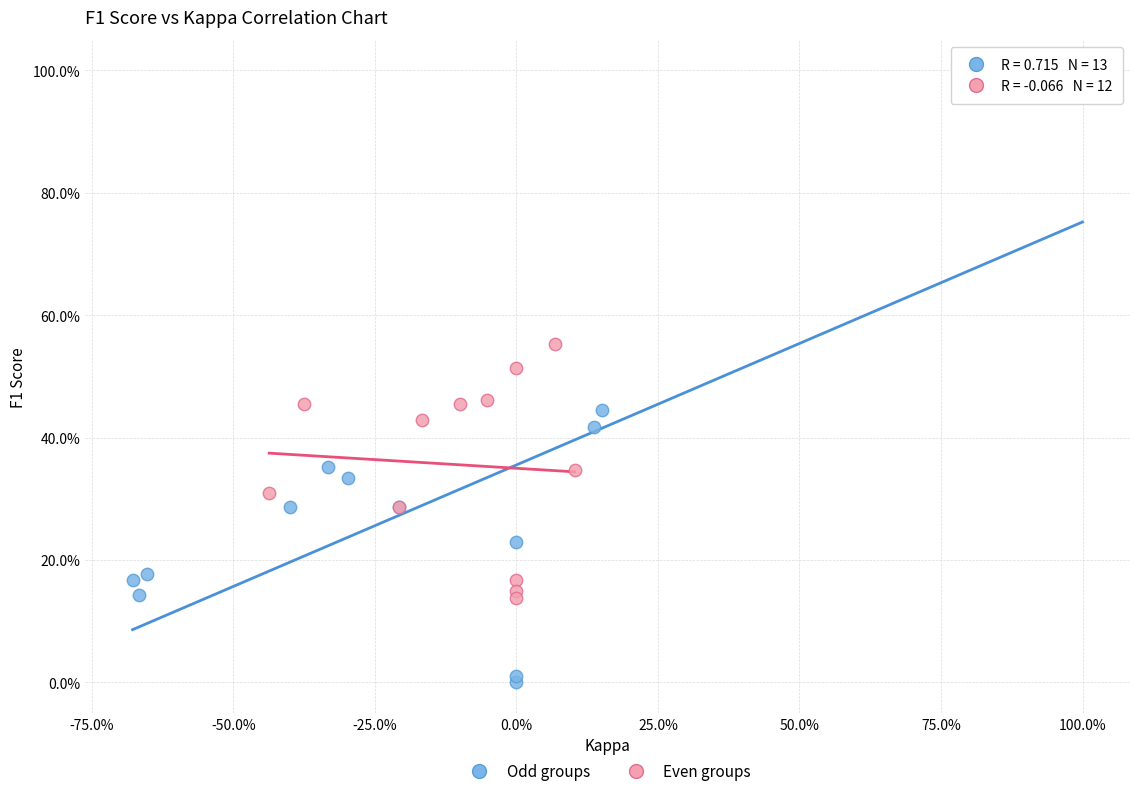

Which series reaches the maximum Y coordinate?

Odd groups